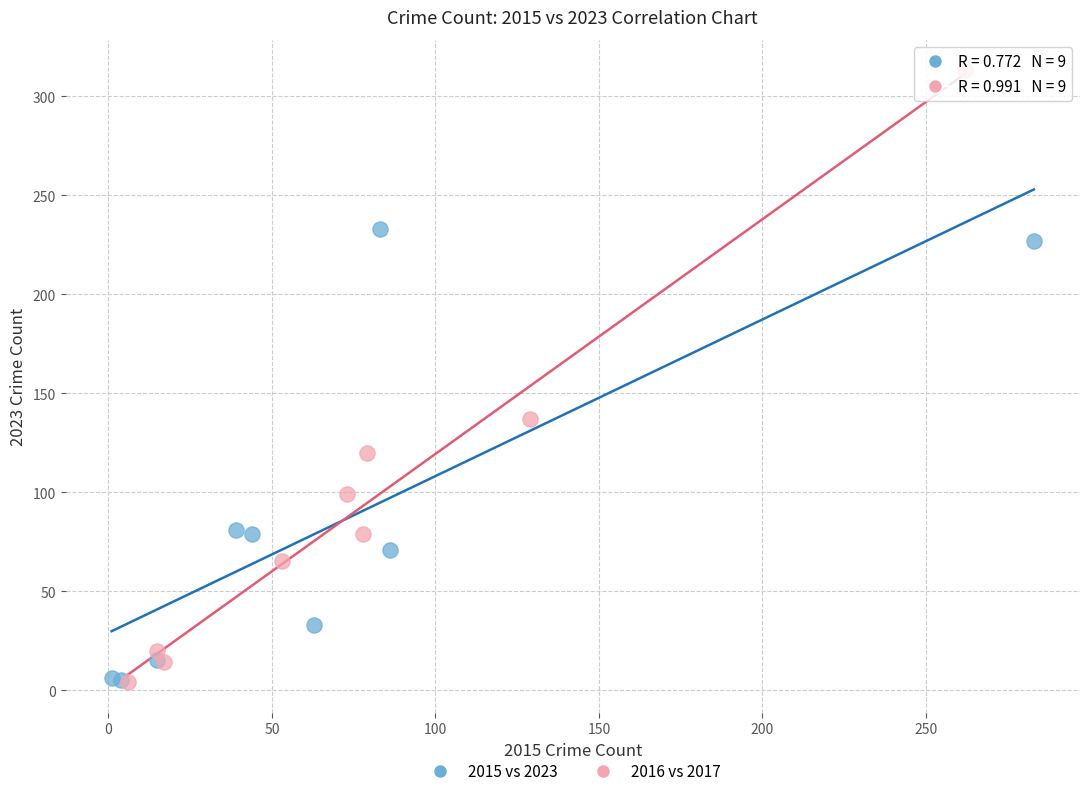

Which series has the widest spread of Y values?

2016 vs 2017